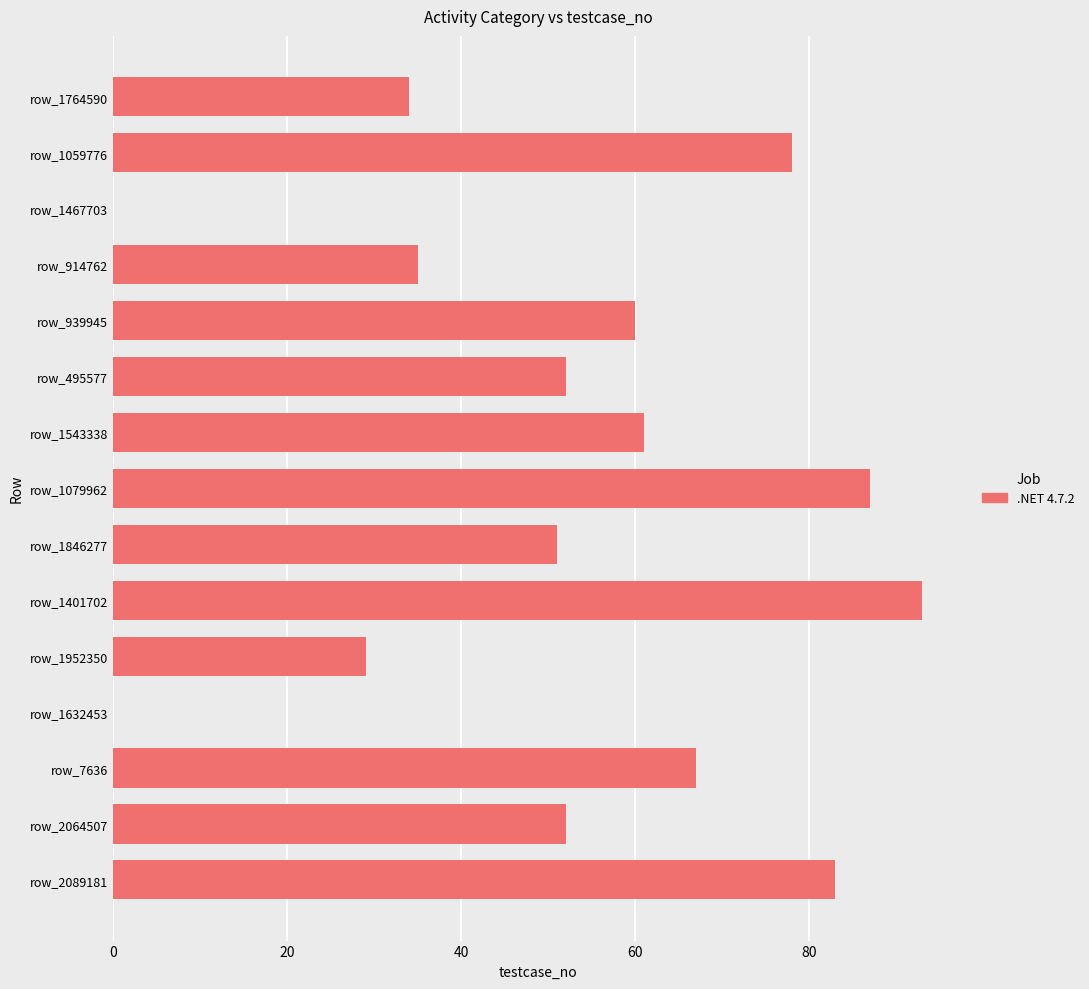

Which has a higher value, row_7636 or row_1764590?

row_7636